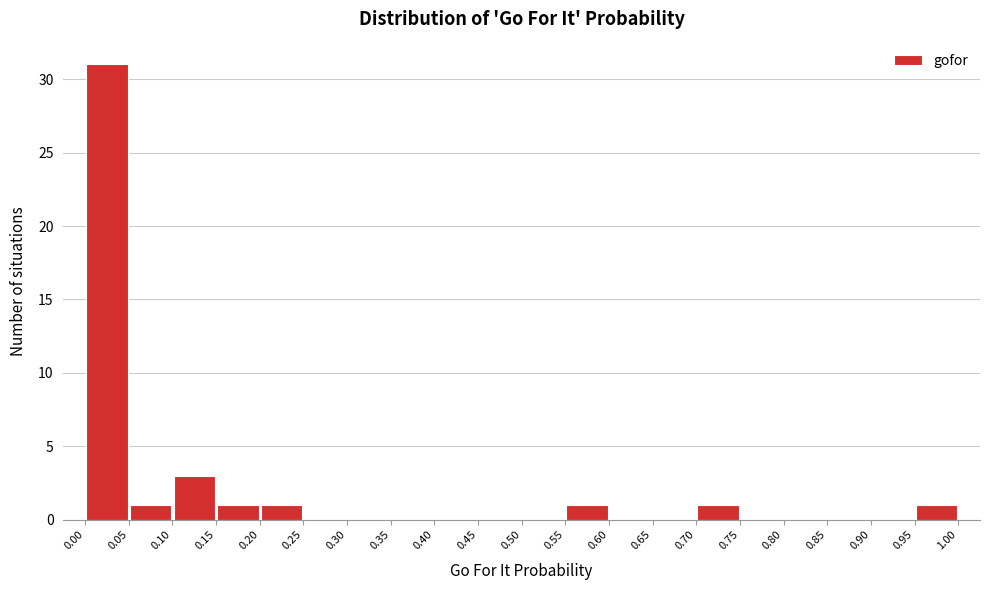

Which range on the x-axis has the tallest bar?

0.00 to 0.05